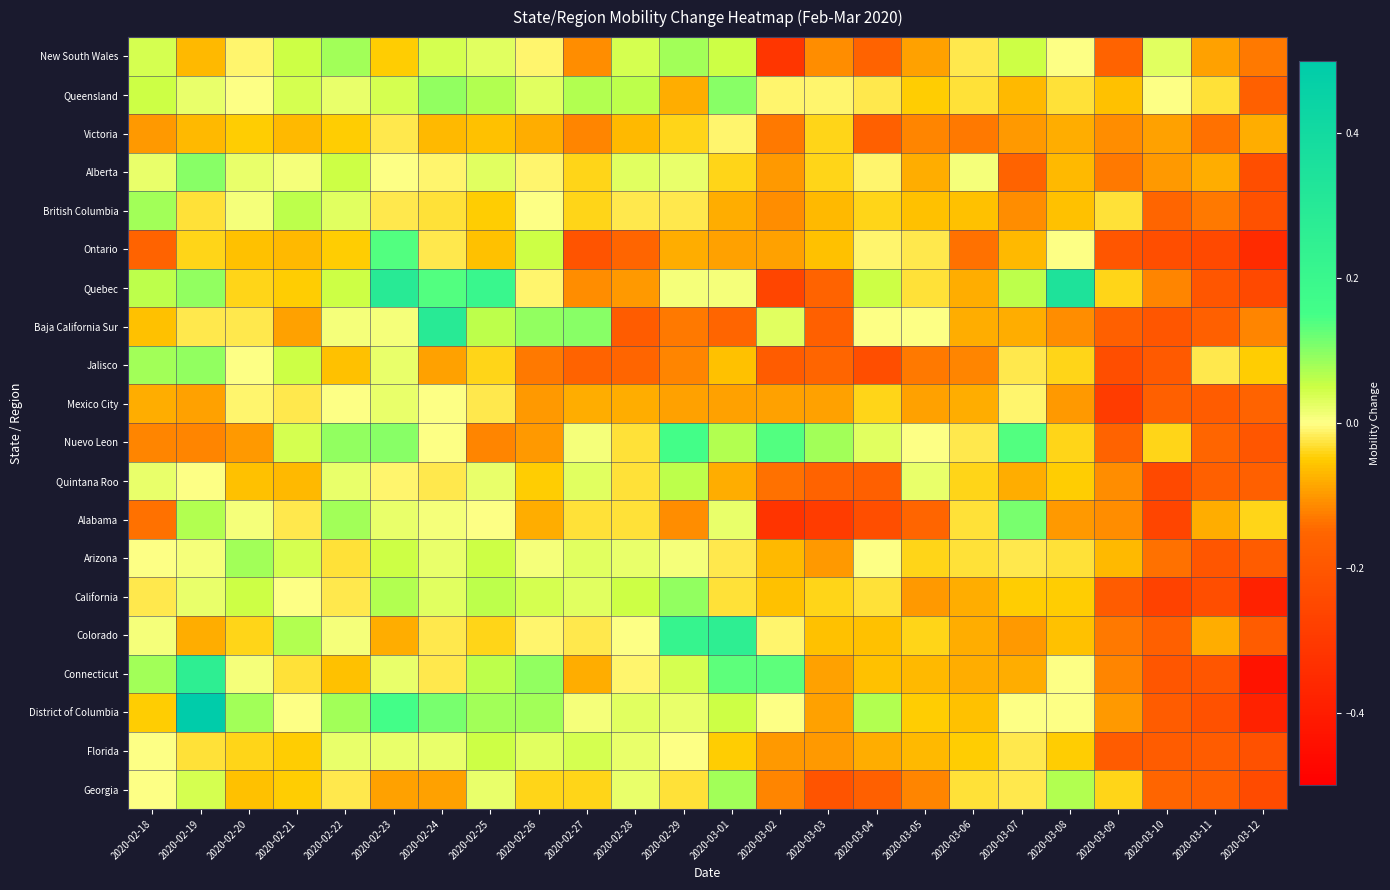

At how many categories does at least one series exceed 0?

21